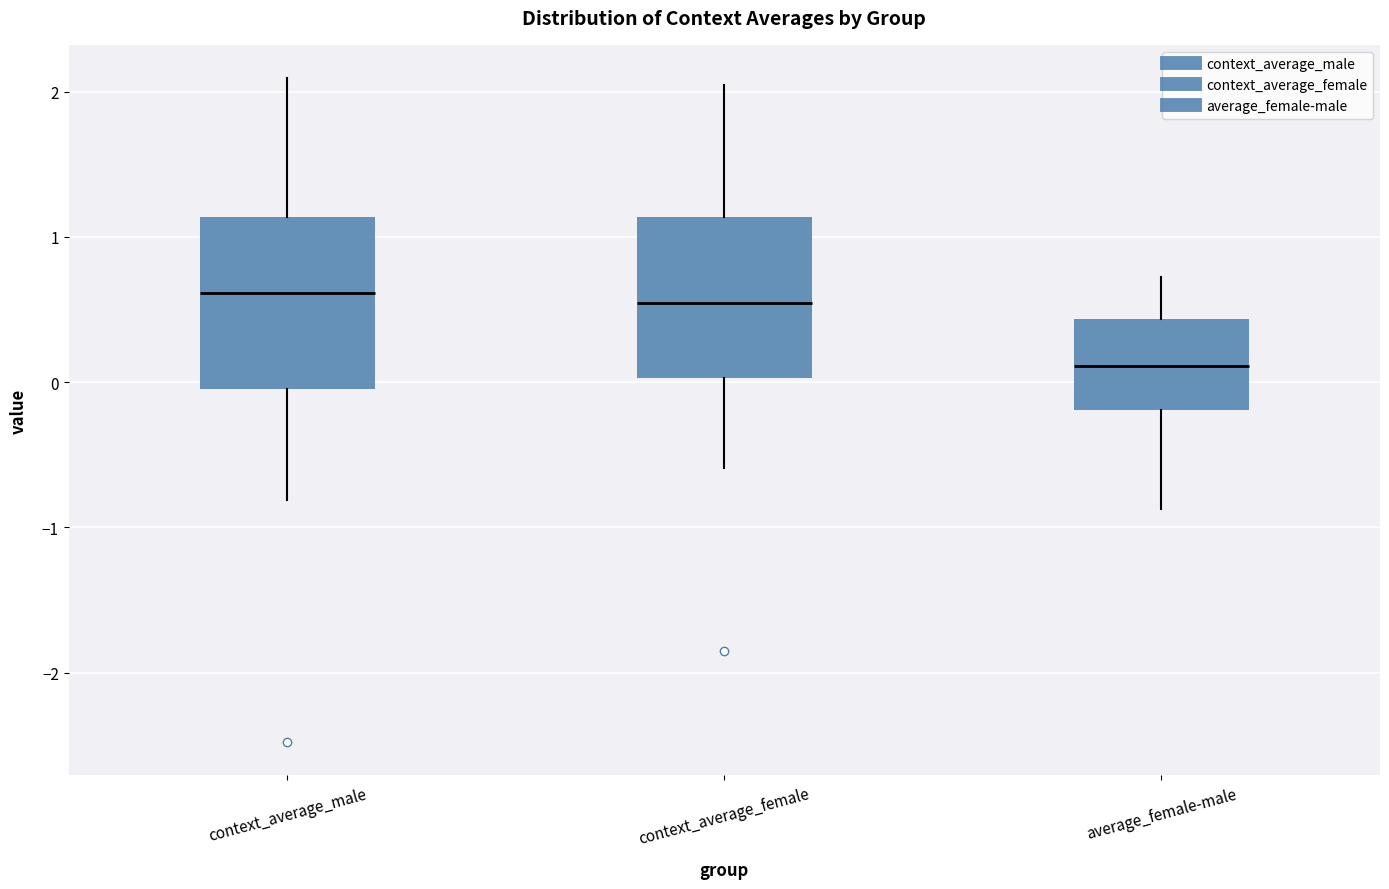

Where does the upper whisker of the box for average_female-male end on the y-axis? The values are not printed on the chart, so give them approximately, as read against the axis.

0.7